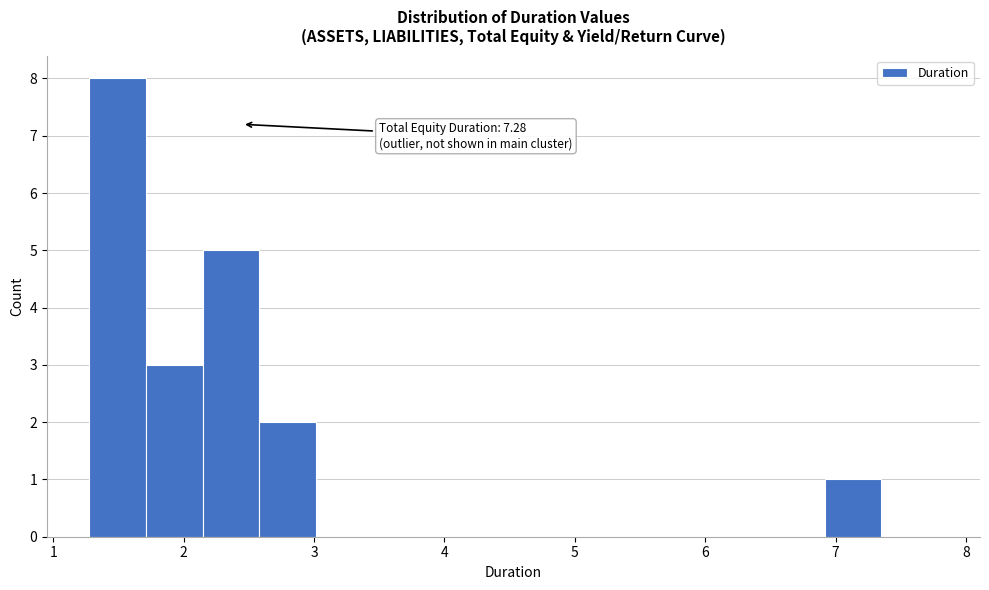

Which range on the x-axis has the tallest bar?

1.3 to 1.7